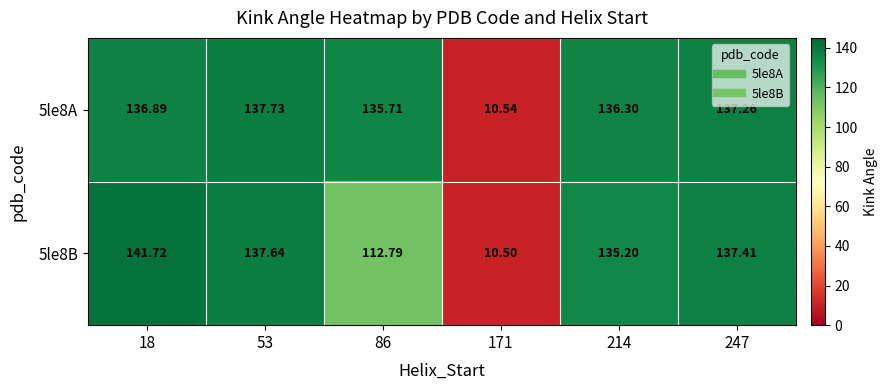

Reading left to right, transcribe all the data shown in this chart.

5le8A: 18=136.9	53=137.7	86=135.7	171=10.5	214=136.3	247=137.3
5le8B: 18=141.7	53=137.6	86=112.8	171=10.5	214=135.2	247=137.4